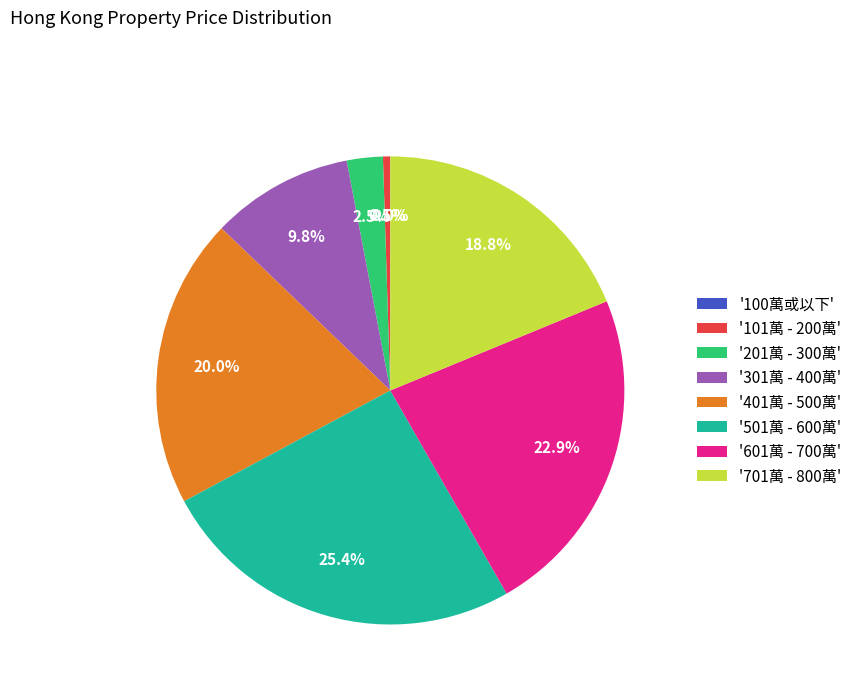

What is the largest slice in the pie chart?

'501萬 - 600萬'